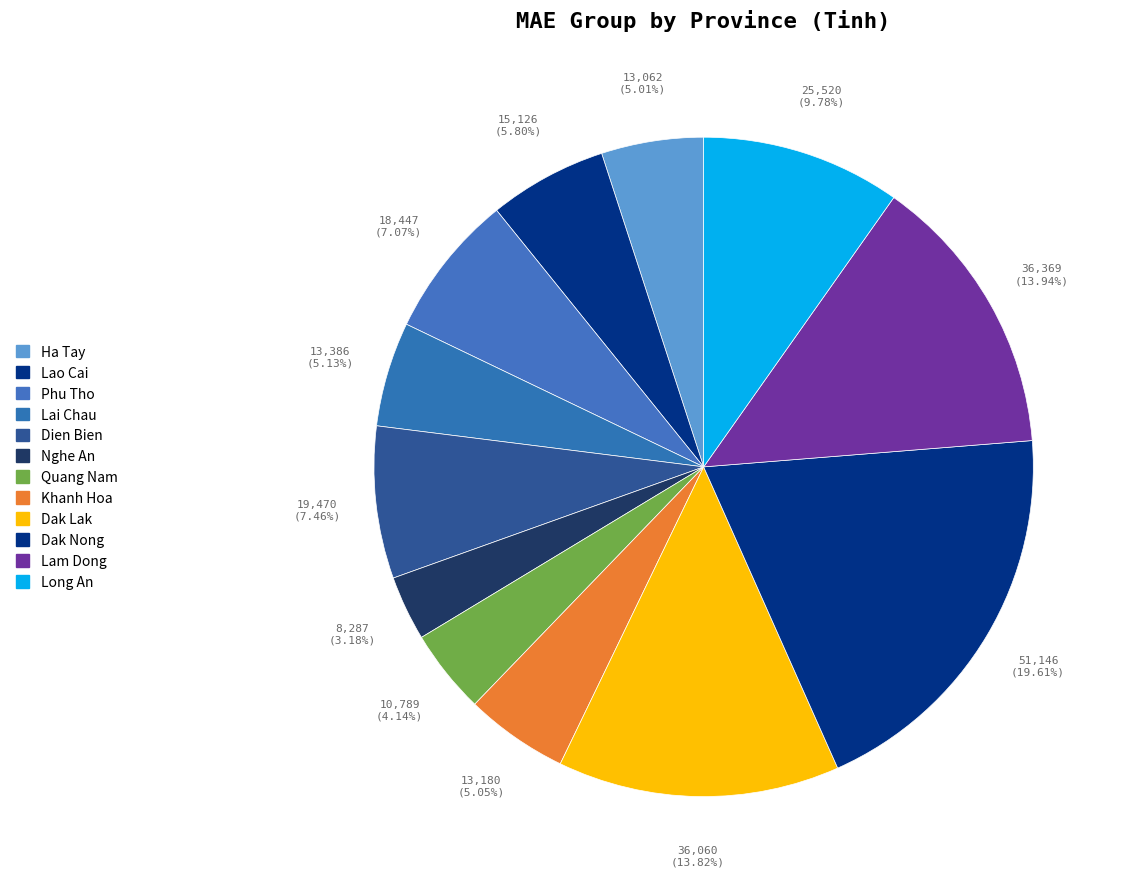

Count the number of slices in the pie.

12